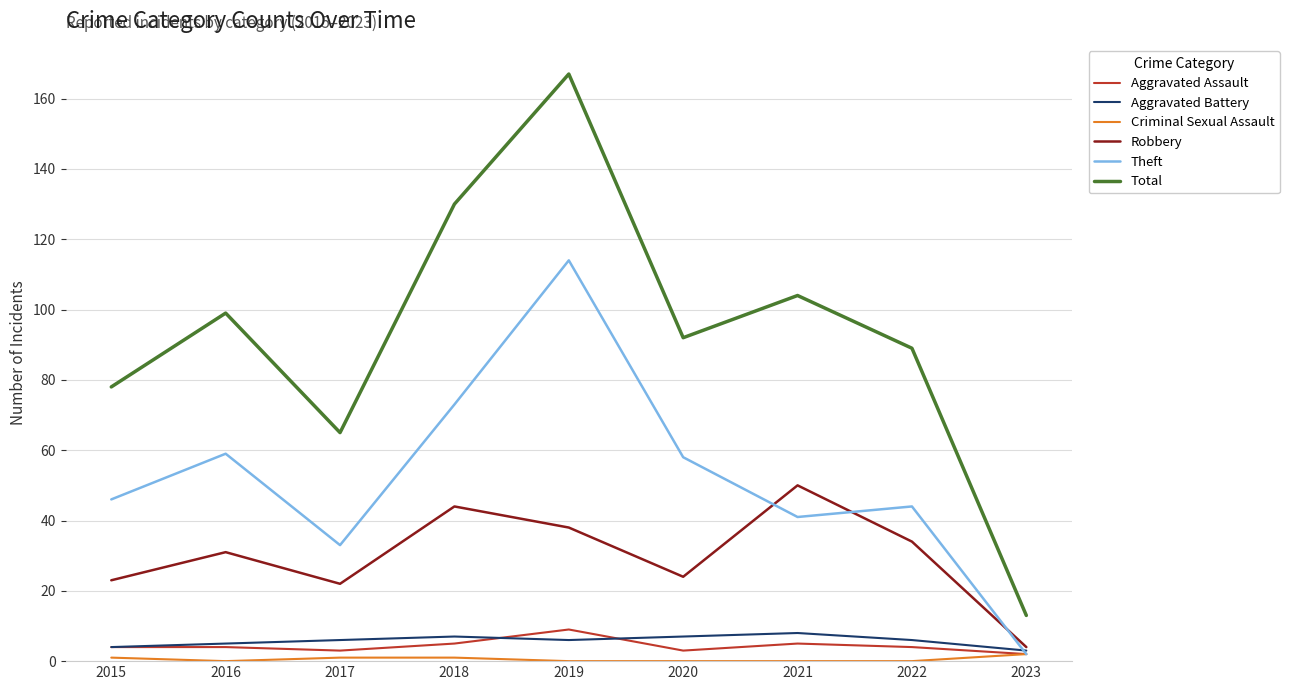

What is the approximate value of Total at 2023, to the nearest 5?

15